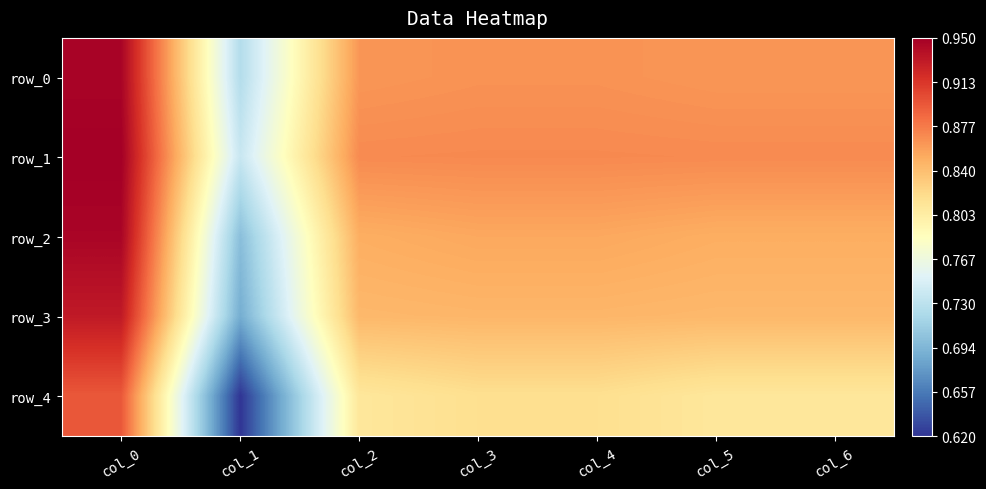

Is the value of row_3 at col_2 greater than the value of row_4 at col_1?

Yes